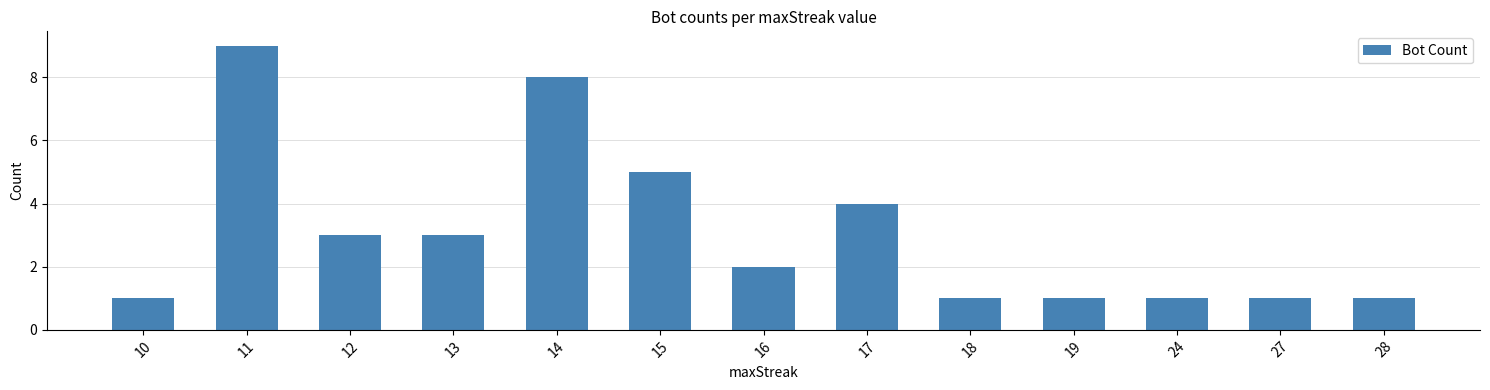

Reading left to right, transcribe all the data shown in this chart.

10=1	11=9	12=3	13=3	14=8	15=5	16=2	17=4	18=1	19=1	24=1	27=1	28=1